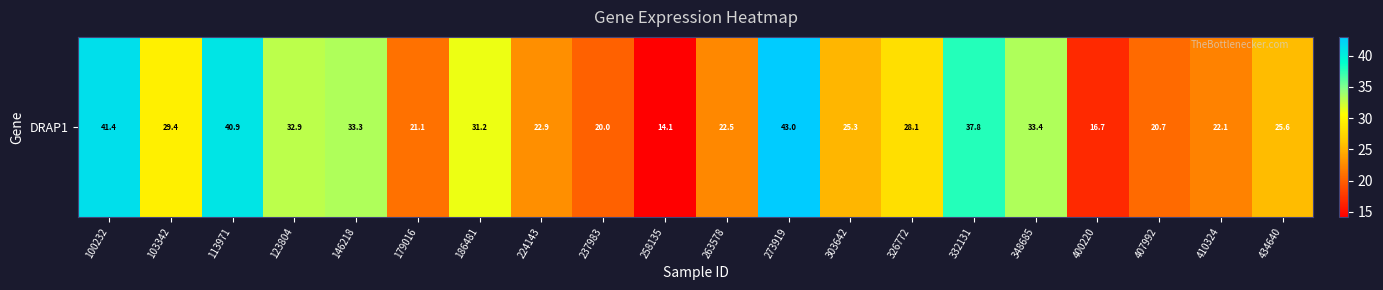

Reading right to left, transcribe all the data shown in this chart.

434640=25.6	410324=22.1	407992=20.7	400220=16.7	348685=33.4	332131=37.8	326772=28.1	303642=25.3	273919=43.0	263578=22.5	258135=14.1	237983=20.0	224143=22.9	186481=31.2	179016=21.1	146218=33.3	123804=32.9	113971=40.9	103342=29.4	100232=41.4